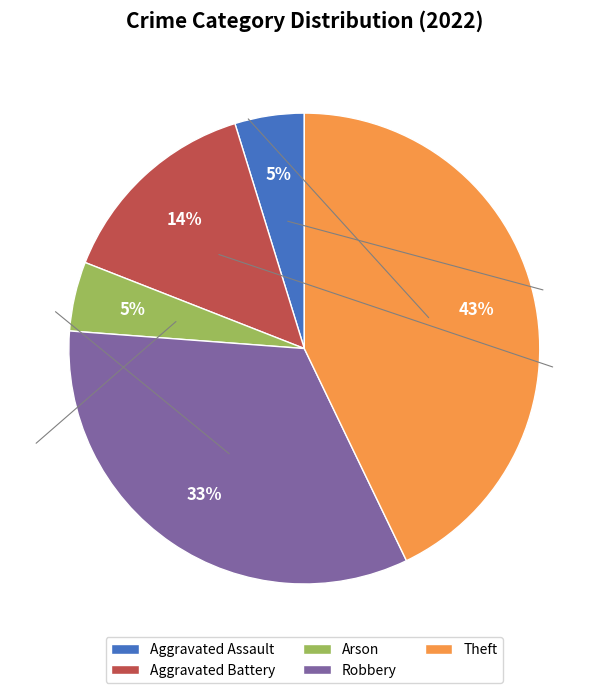

Between Arson and Theft, which is larger?

Theft